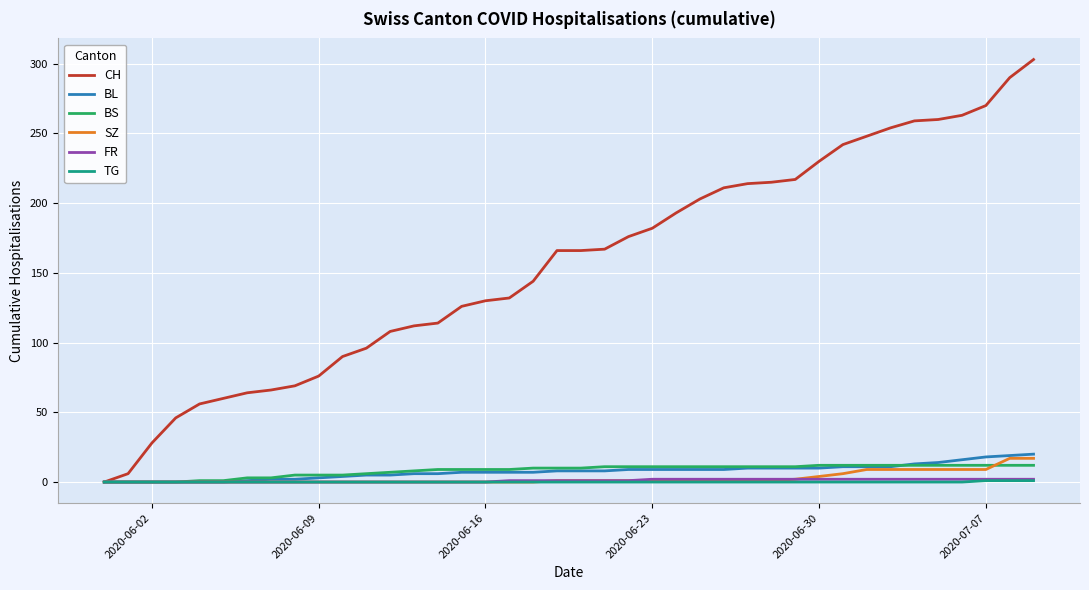

What are all the series names shown in the legend?

CH, BL, BS, SZ, FR, TG